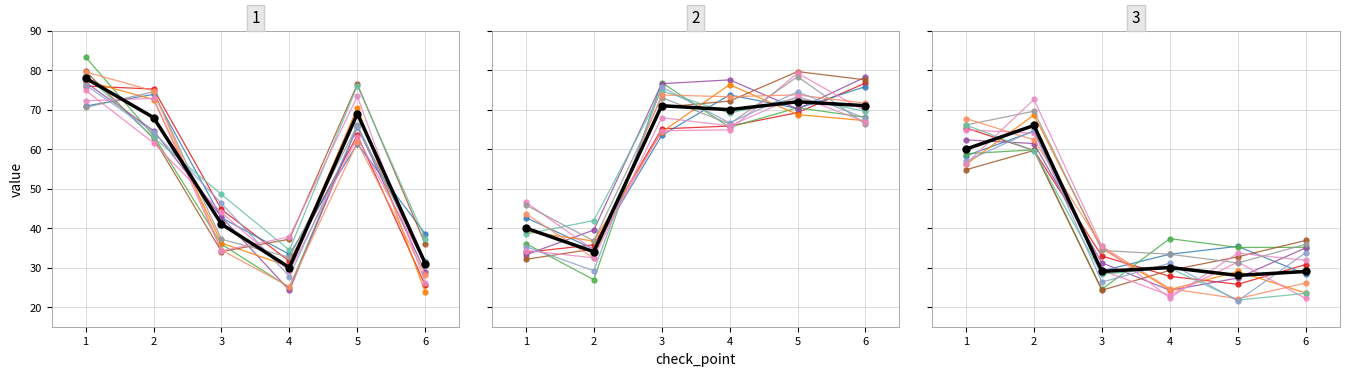

Is it true that col_1 equals 126 at 1?

False